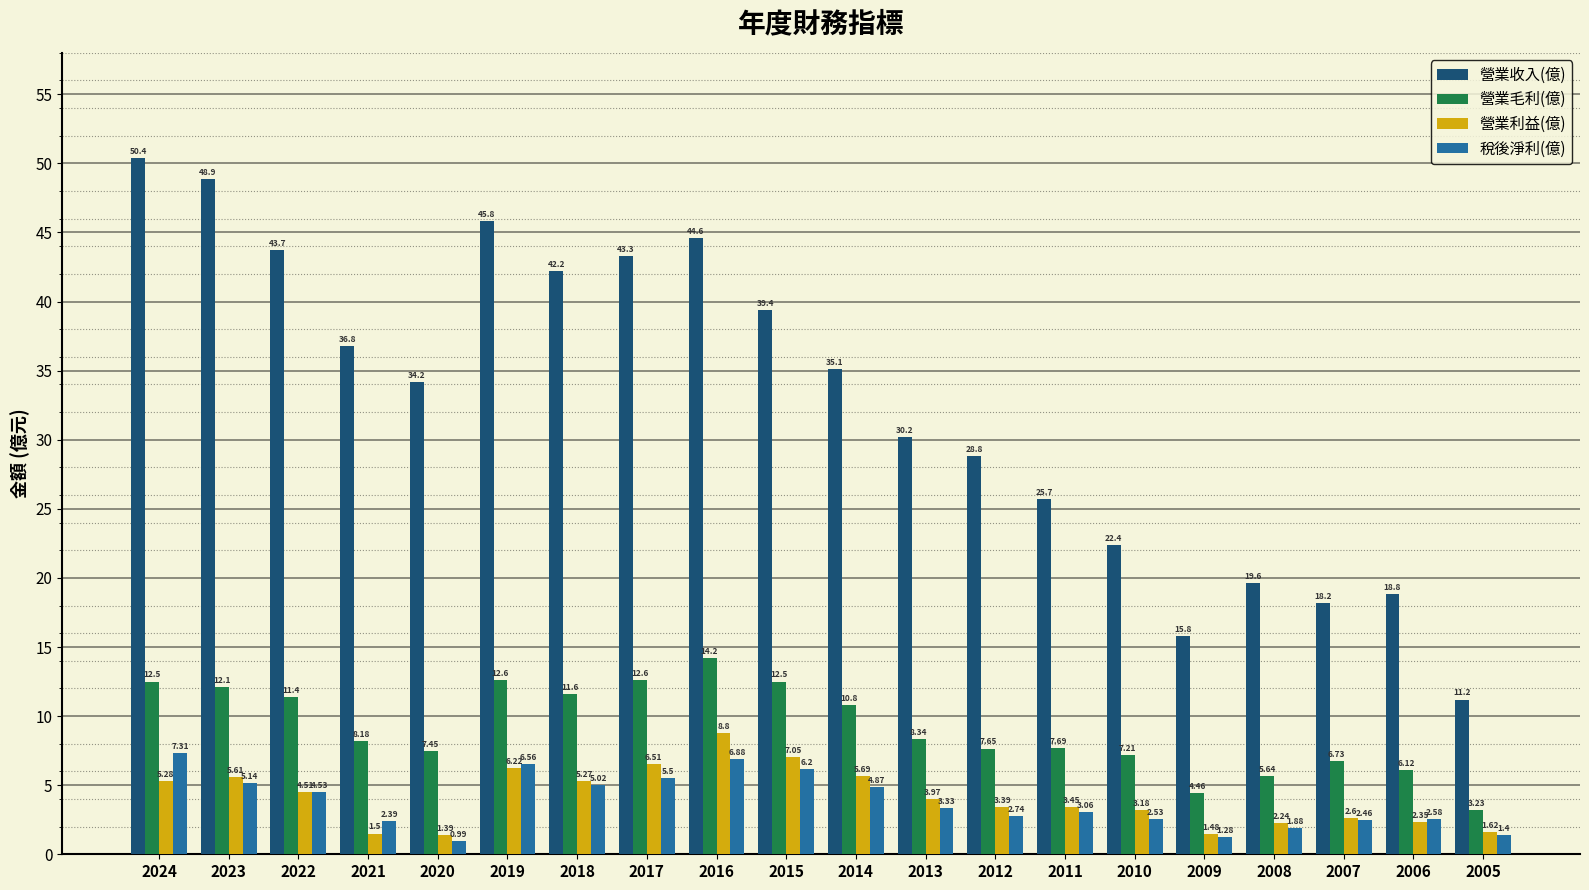

Rank the series by their maximum value, from highest to lowest.

營業收入(億), 營業毛利(億), 營業利益(億), 稅後淨利(億)